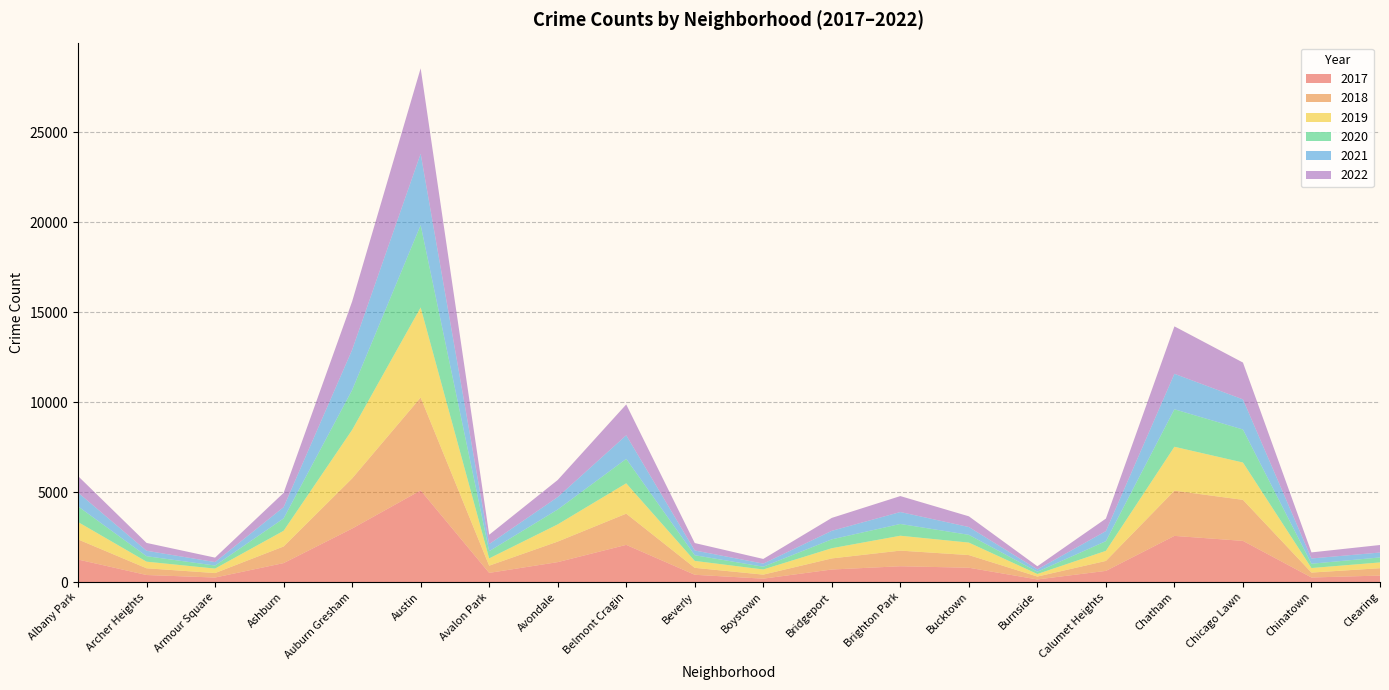

Reading right to left, what are all the values shown in this chart?

2017: 360	253	2288	2566	620	145	795	878	697	188	404	2066	1107	509	5095	2973	1053	251	391	1252
2019: 322	253	2076	2441	561	142	694	828	568	287	385	1687	957	405	5008	2700	872	249	368	968
2021: 274	293	1675	1973	559	130	435	664	474	173	265	1313	692	395	3971	2237	629	193	303	767
2020: 276	239	1834	2084	538	126	431	654	493	153	315	1357	826	400	4578	2213	686	169	303	870
2022: 418	337	2048	2636	696	175	595	886	718	259	413	1714	949	519	4745	2685	793	247	436	918
2018: 409	273	2281	2513	554	160	704	869	616	224	386	1736	1142	401	5162	2787	924	248	374	1117